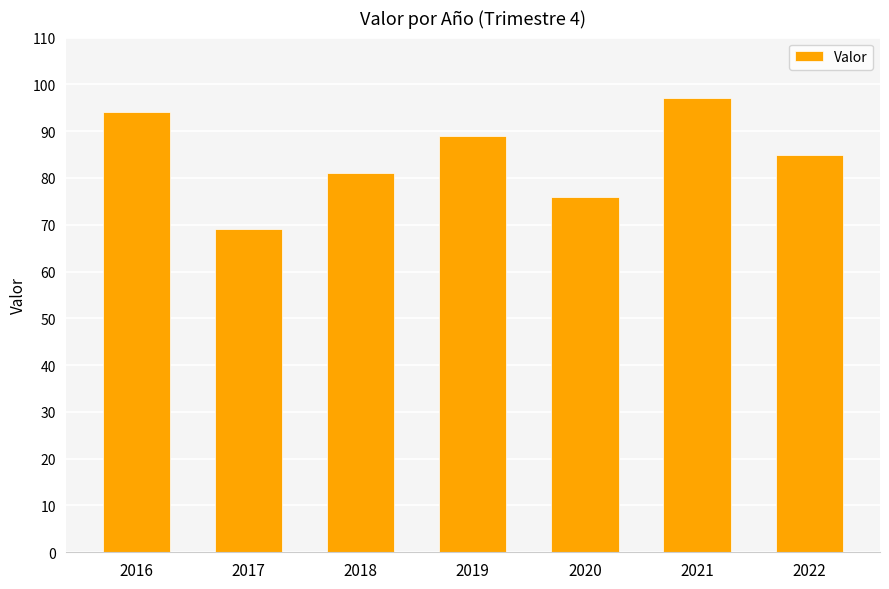

What is the average value?

84